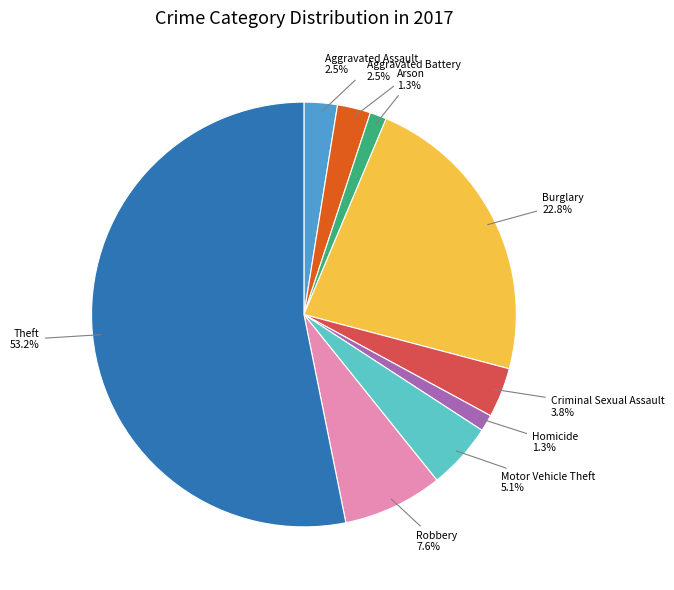

To the nearest percent, what percentage of the pie is Theft?

53%